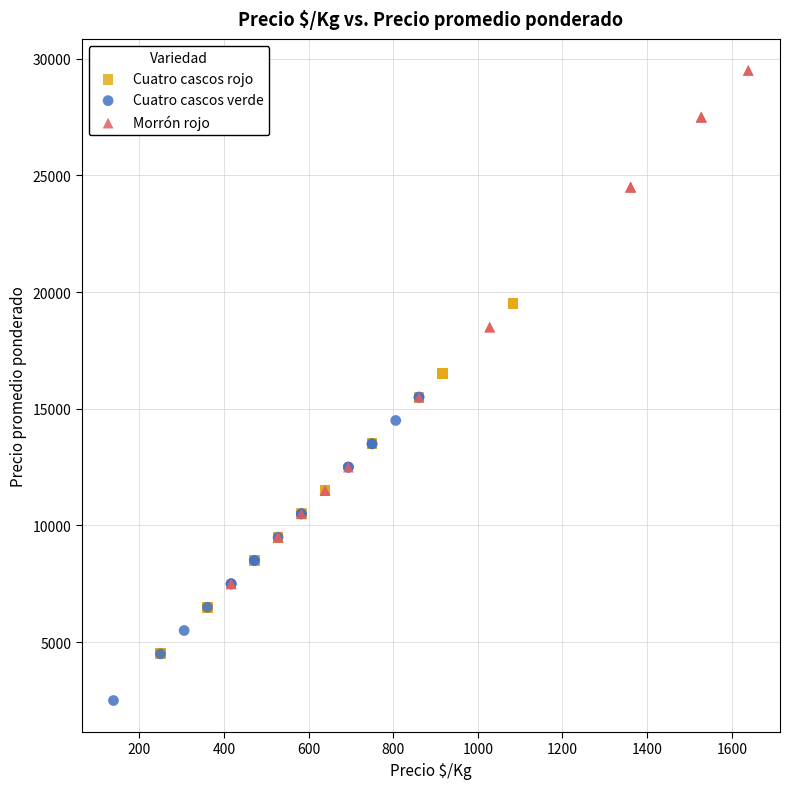

Which series contains the highest Y value?

Morrón rojo